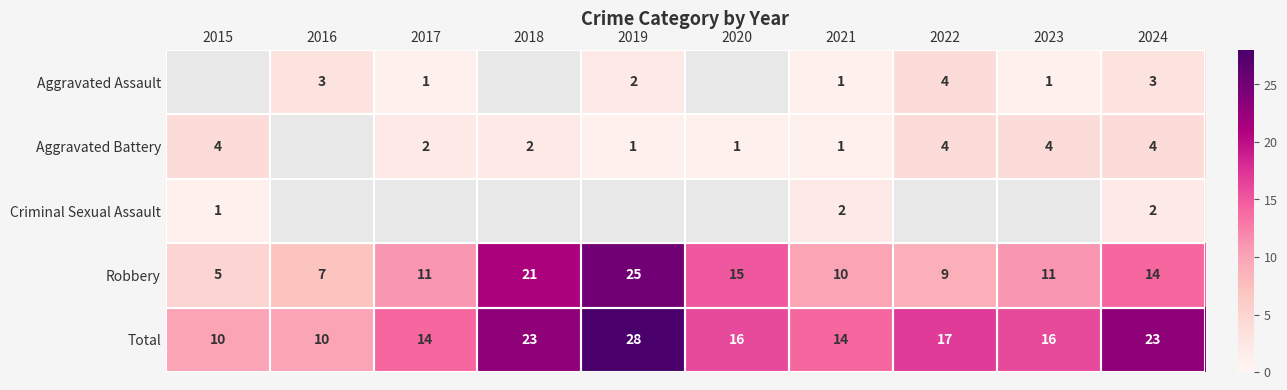

Which category has the highest value in the Total series?

2019